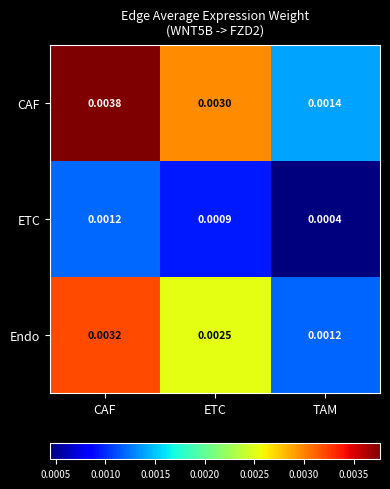

Which series has the largest total across all categories?

CAF